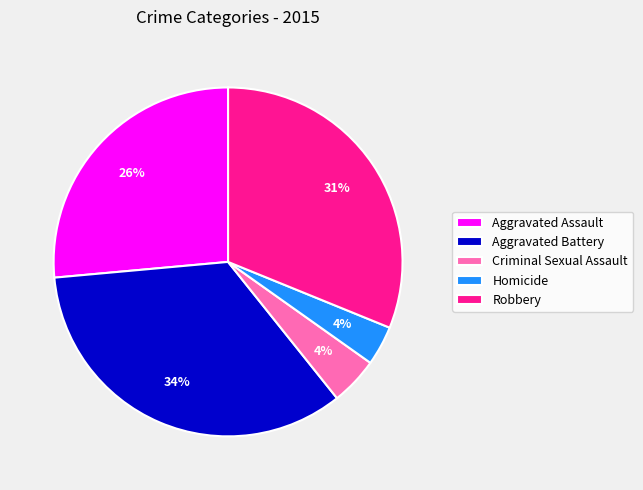

Is Aggravated Assault the majority of the pie?

No